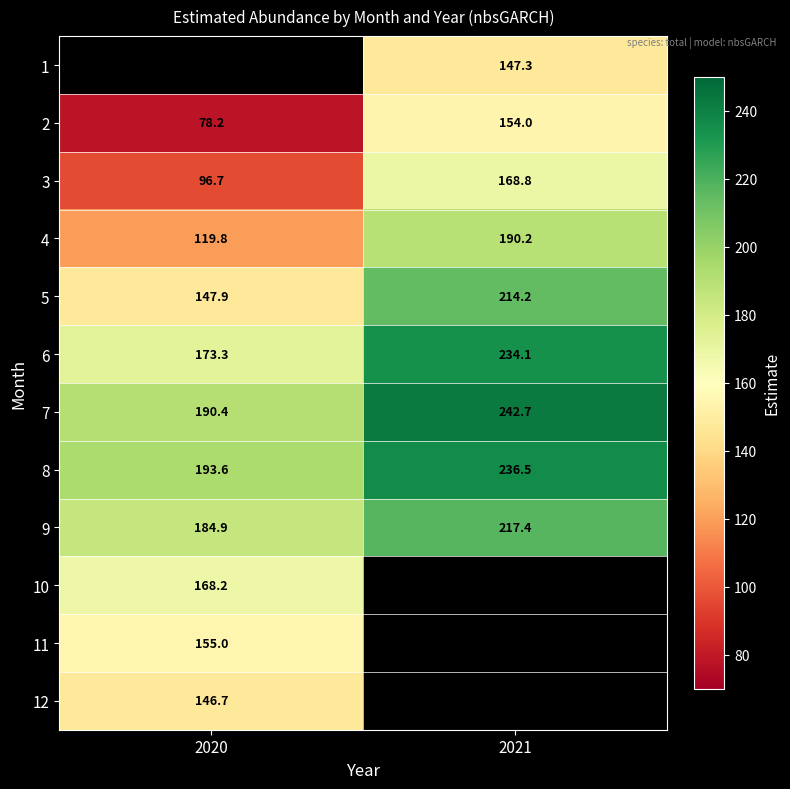

What is the difference between the 4 values at 2020 and 2021?

70.4